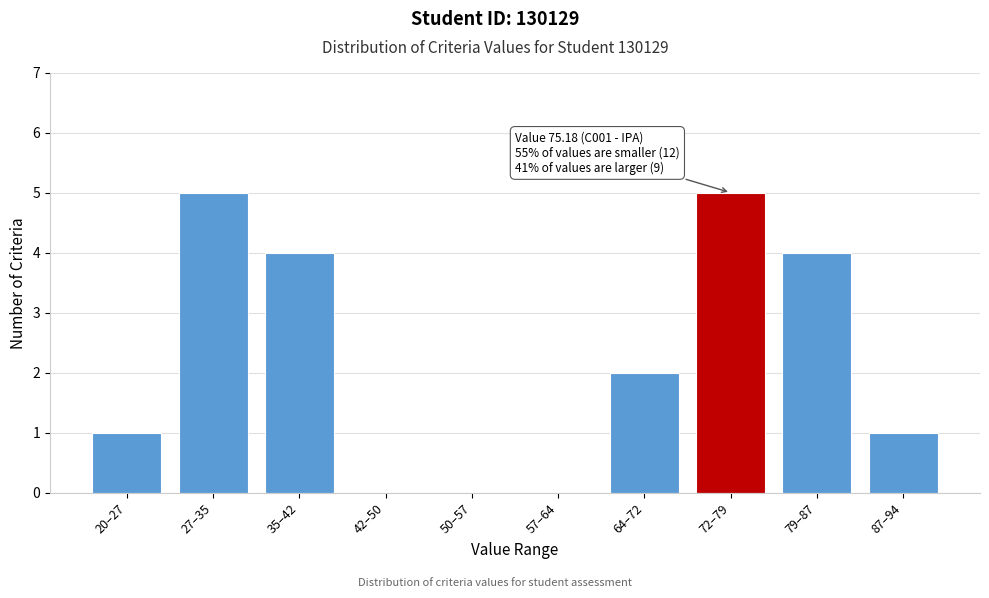

Reading left to right, list all the values displayed in this chart.

20–27=1	27–35=5	35–42=4	42–50=0	50–57=0	57–64=0	64–72=2	72–79=5	79–87=4	87–94=1